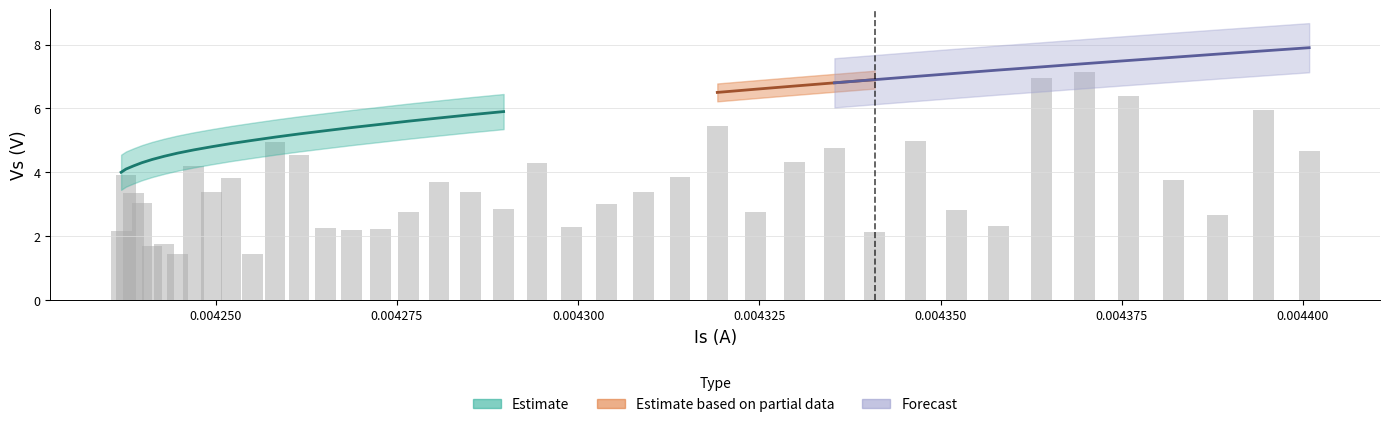

What is the sum of all Vs values?

238.0